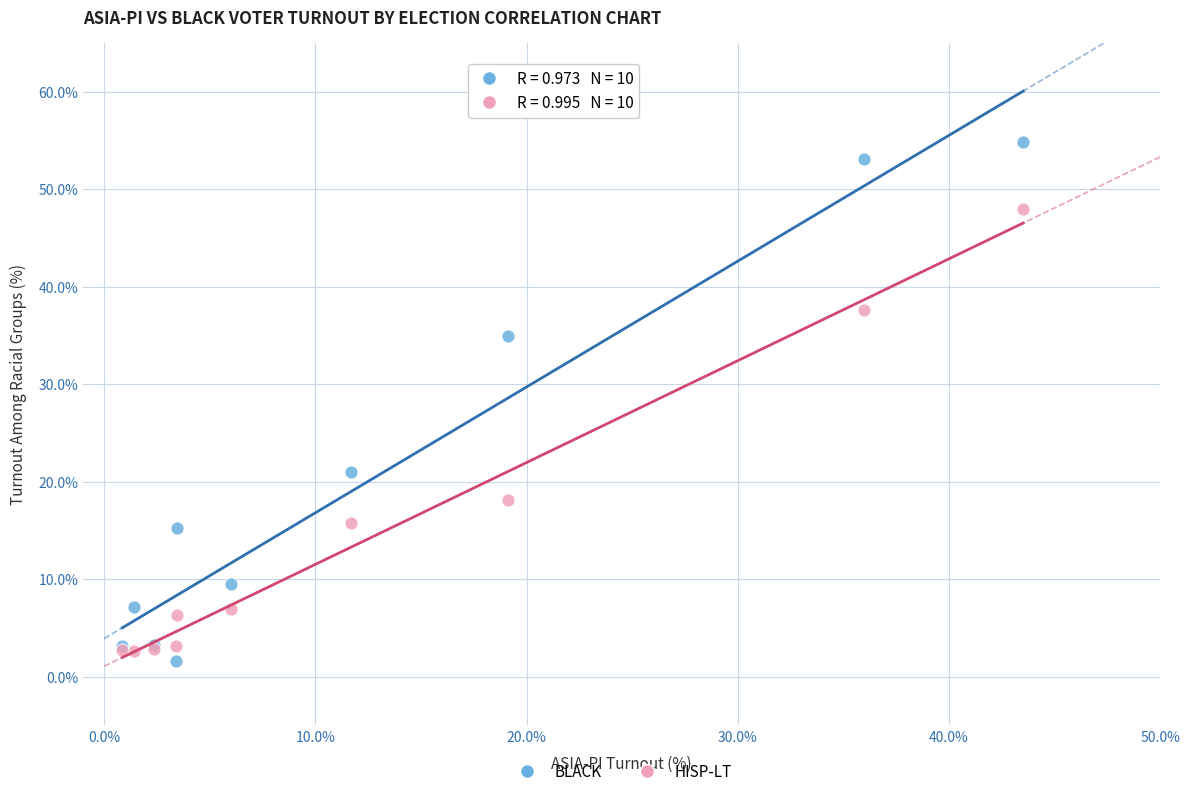

Which series has the largest Y range (max minus min)?

BLACK